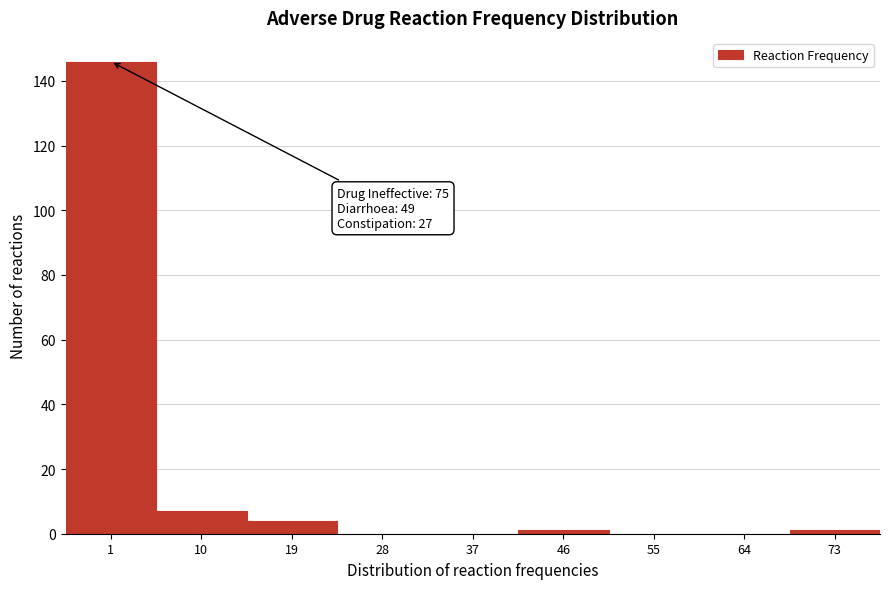

Reading left to right, list all the values displayed in this chart.

1=146	10=7	19=4	28=0	37=0	46=1	55=0	64=0	73=1